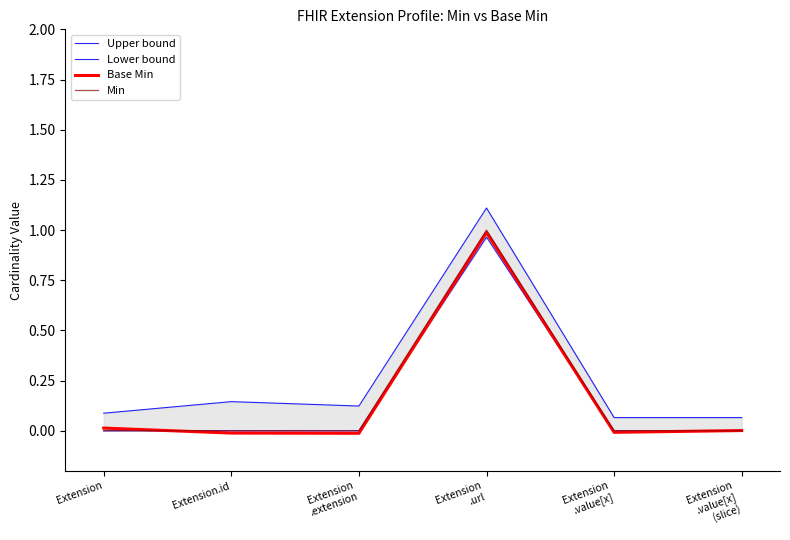

Which has a higher value, Extension
.url or Extension
.value[x]?

Extension
.url